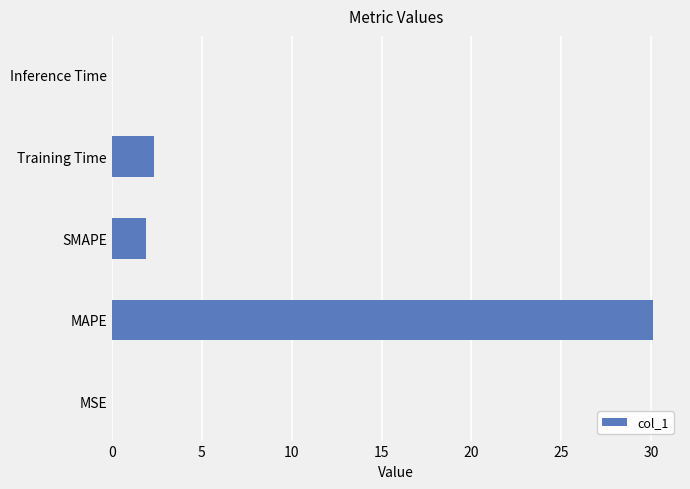

Is it true that the value at Training Time is 4.1?

False